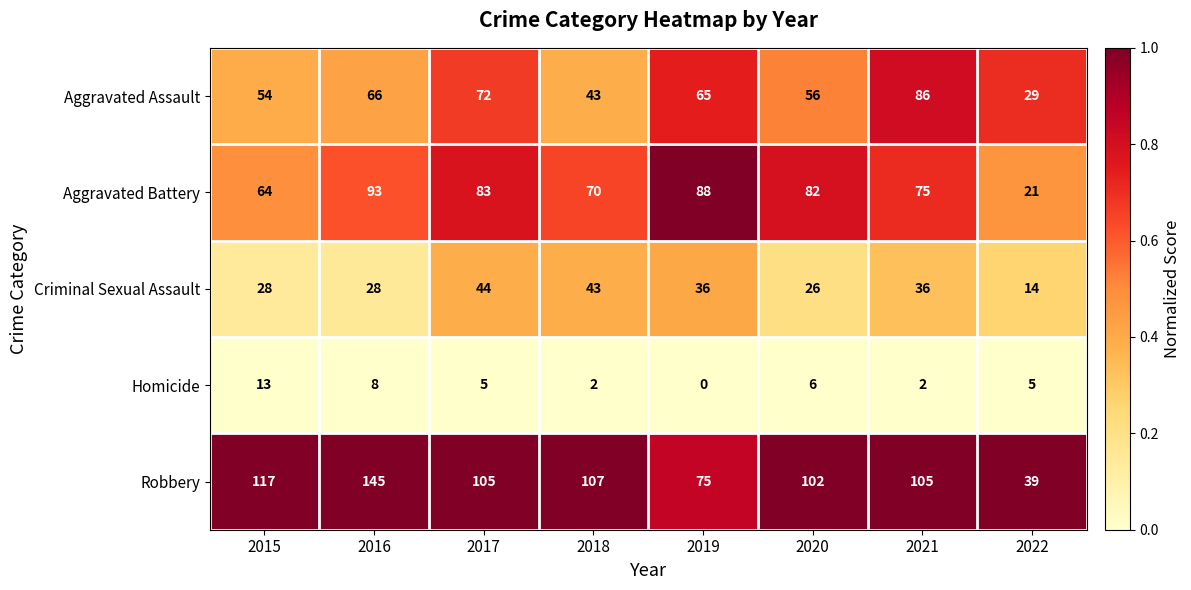

What is the greatest value displayed?

145